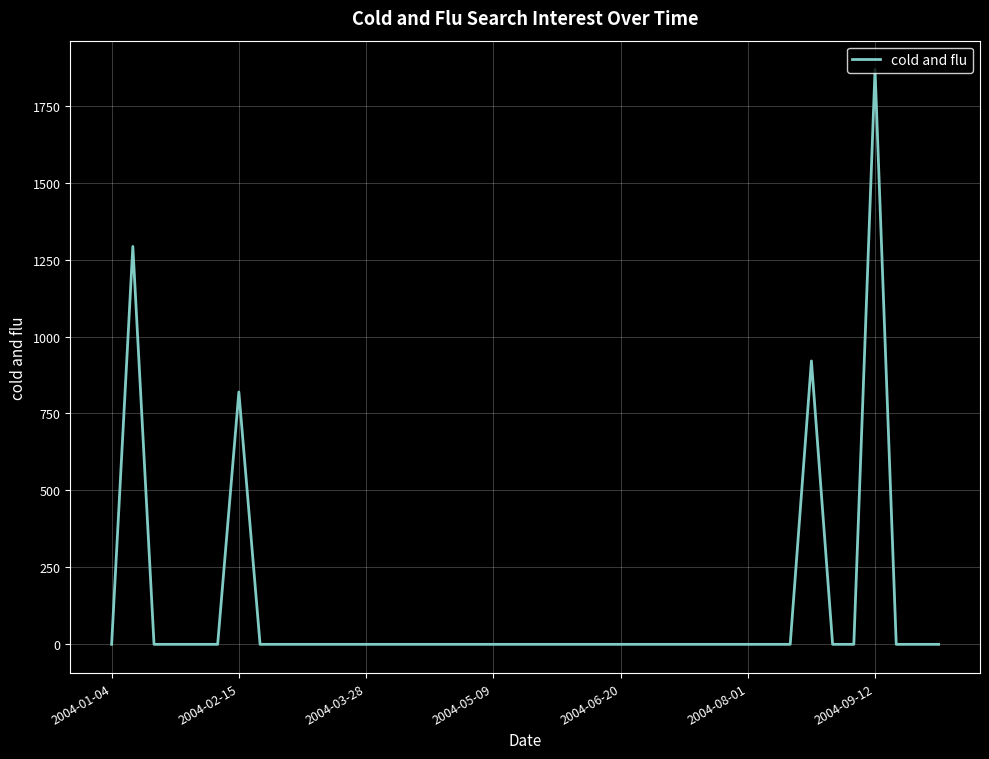

What is the difference between the maximum and minimum values?

1867.8